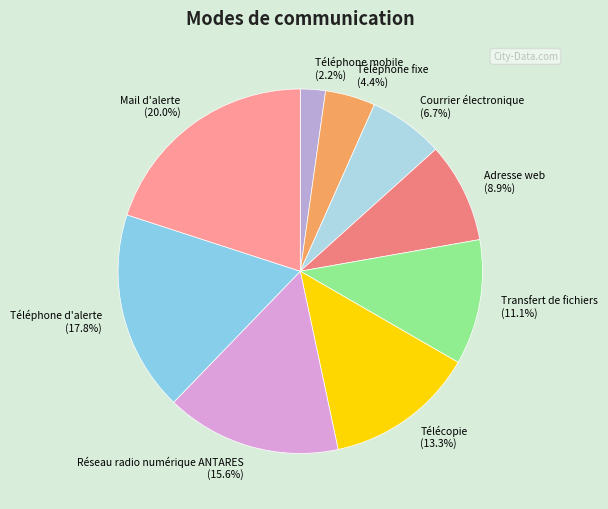

To the nearest percent, what is the difference between the largest and smallest slice percentages?

18%